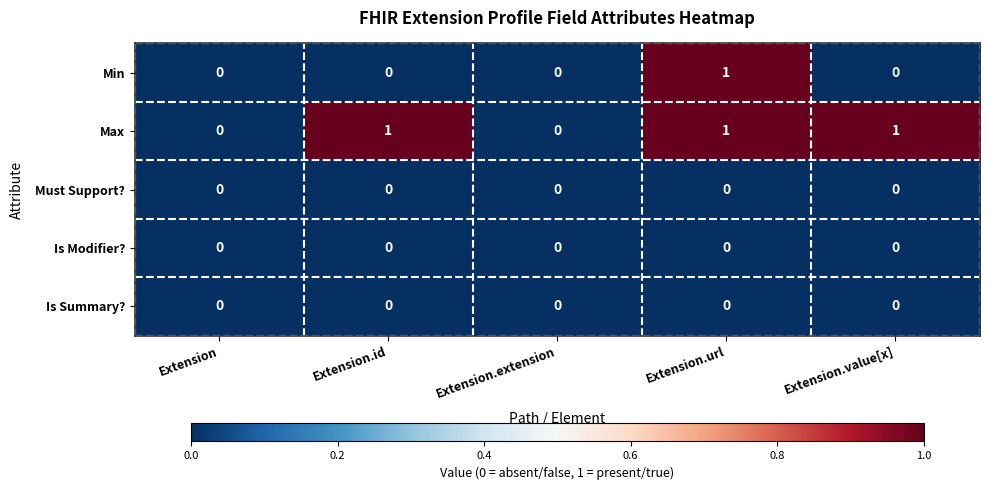

Reading left to right, extract all data points from this chart.

Min: Extension=0	Extension.id=0	Extension.extension=0	Extension.url=1	Extension.value[x]=0
Max: Extension=0	Extension.id=1	Extension.extension=0	Extension.url=1	Extension.value[x]=1
Must Support?: Extension=0	Extension.id=0	Extension.extension=0	Extension.url=0	Extension.value[x]=0
Is Modifier?: Extension=0	Extension.id=0	Extension.extension=0	Extension.url=0	Extension.value[x]=0
Is Summary?: Extension=0	Extension.id=0	Extension.extension=0	Extension.url=0	Extension.value[x]=0